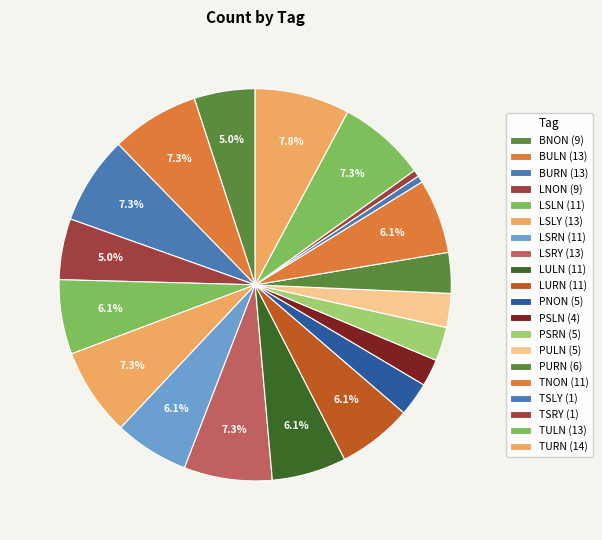

Does any single category account for the majority?

No